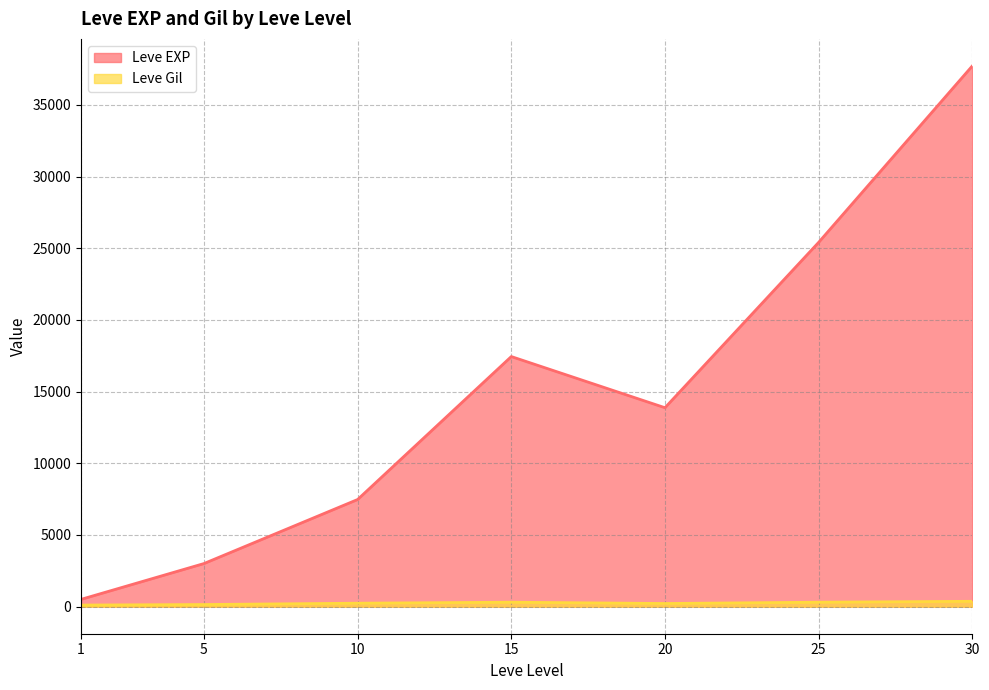

Which has a higher value, 30 or 10?

30